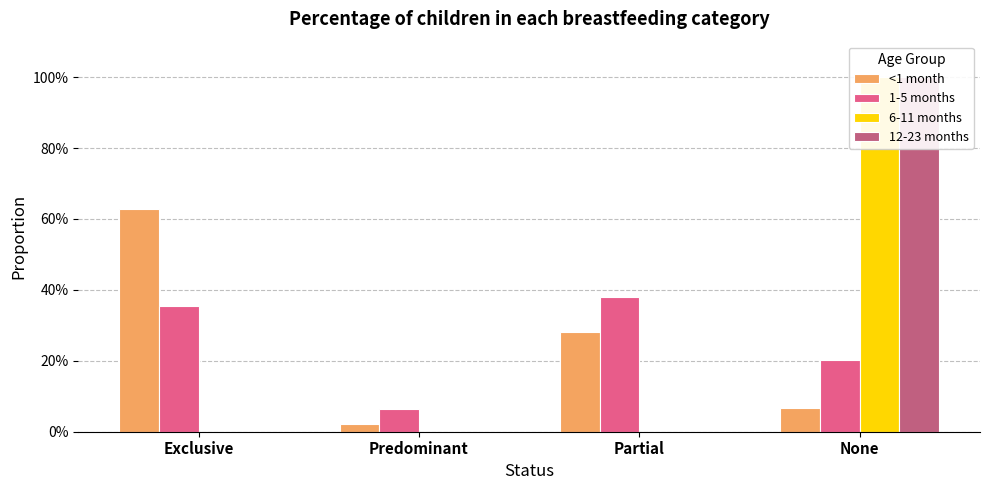

What is the highest value of the 6-11 months series?

1.0